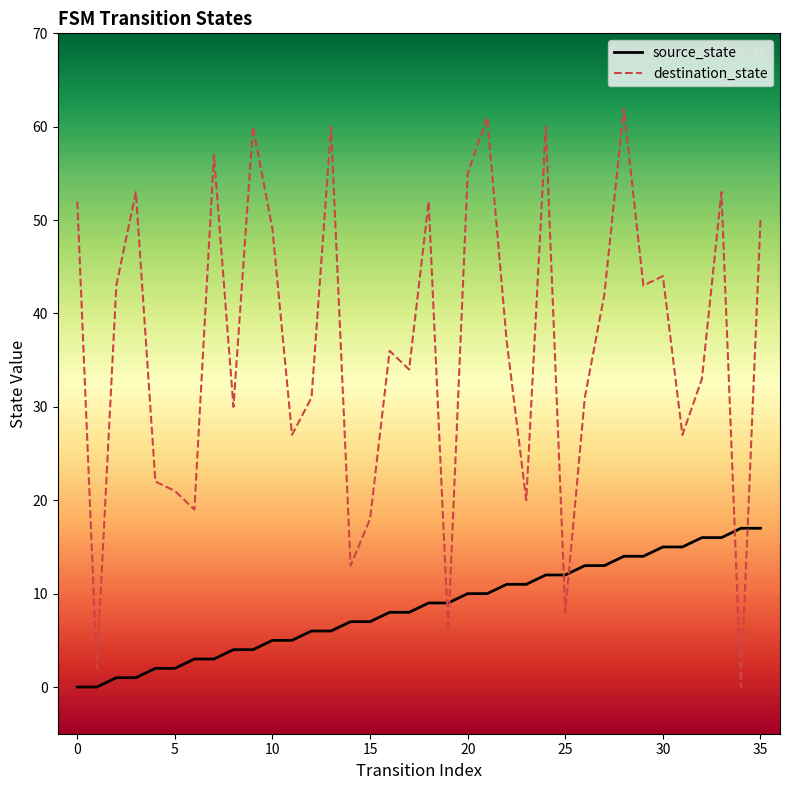

Which series contains the highest Y value?

destination_state